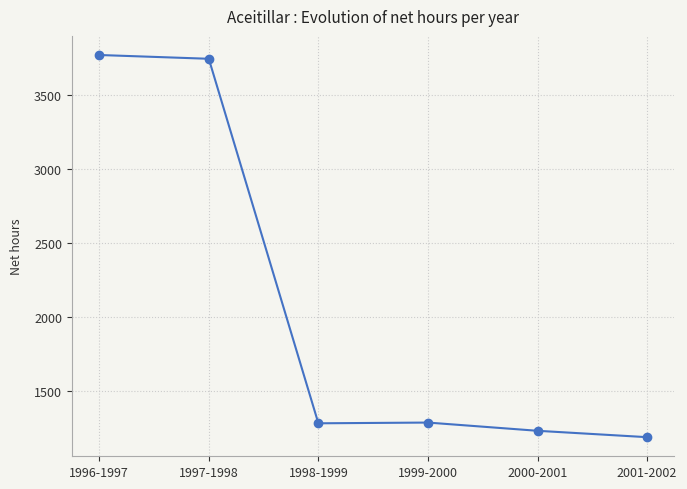

What is the sum of the values at 1997-1998 and 2001-2002?

4933.7